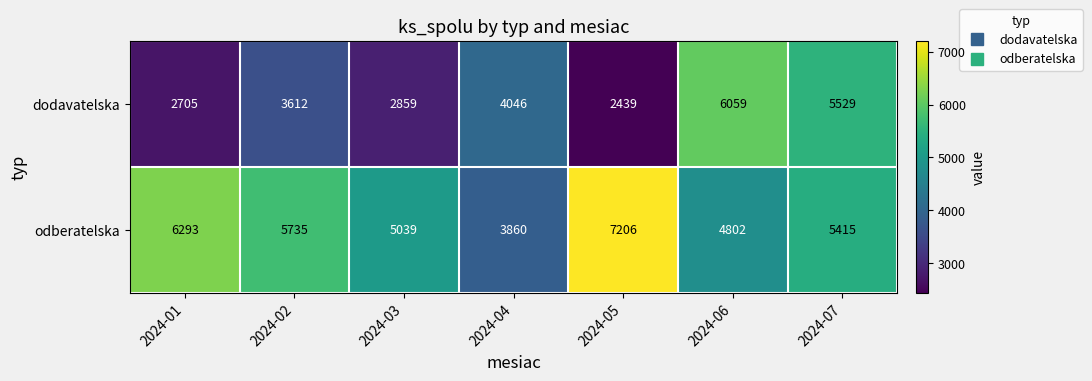

Reading left to right, extract all data points from this chart.

dodavatelska: 2024-01=2705	2024-02=3612	2024-03=2859	2024-04=4046	2024-05=2439	2024-06=6059	2024-07=5529
odberatelska: 2024-01=6293	2024-02=5735	2024-03=5039	2024-04=3860	2024-05=7206	2024-06=4802	2024-07=5415